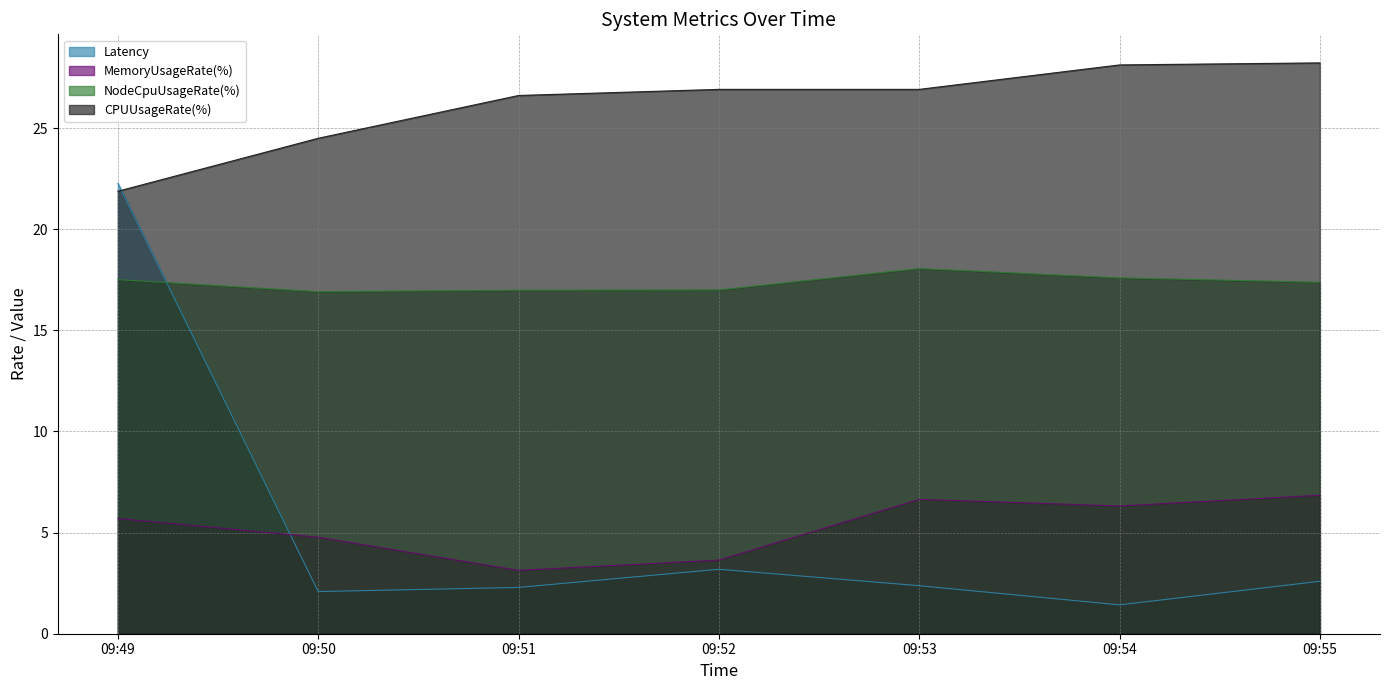

How many times do MemoryUsageRate(%) and Latency cross each other?

1